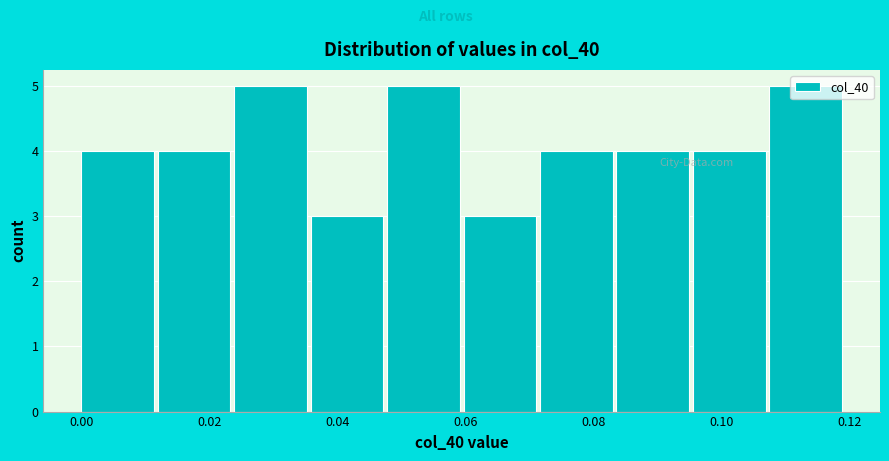

Reading left to right, transcribe this chart: for each bar, give the range it covers on the x-axis and its height. Neither the bar edges nor the heights are printed on the chart, so give them approximately, as read against the axes.

0.000 to 0.012: 4
0.012 to 0.024: 4
0.024 to 0.036: 5
0.036 to 0.048: 3
0.048 to 0.060: 5
0.060 to 0.072: 3
0.072 to 0.084: 4
0.084 to 0.096: 4
0.096 to 0.108: 4
0.108 to 0.120: 5